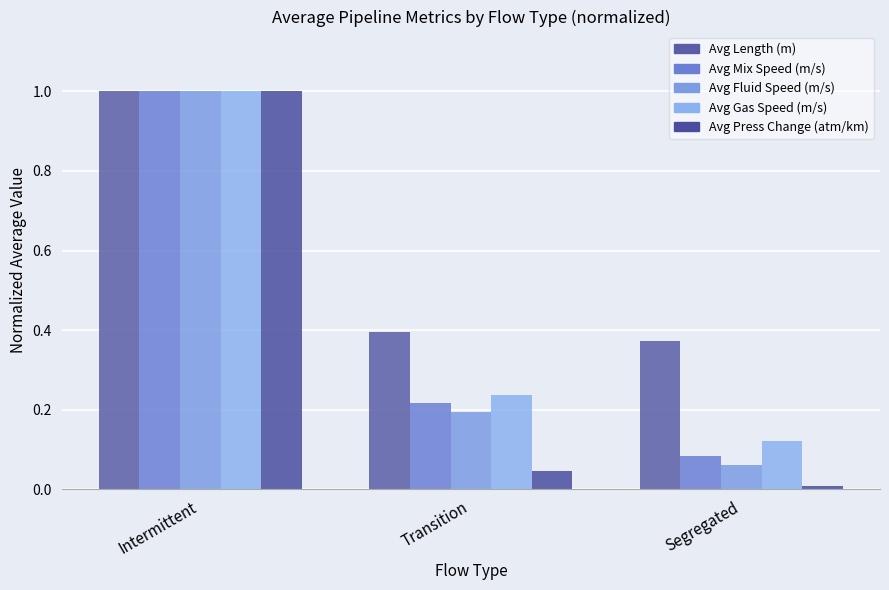

Reading left to right, what are all the values shown in this chart?

Avg Length (m): Intermittent=1.0	Transition=0.4	Segregated=0.4
Avg Mix Speed (m/s): Intermittent=1.0	Transition=0.2	Segregated=0.1
Avg Fluid Speed (m/s): Intermittent=1.0	Transition=0.2	Segregated=0.1
Avg Gas Speed (m/s): Intermittent=1.0	Transition=0.2	Segregated=0.1
Avg Press Change (atm/km): Intermittent=1.0	Transition=0.0	Segregated=0.0